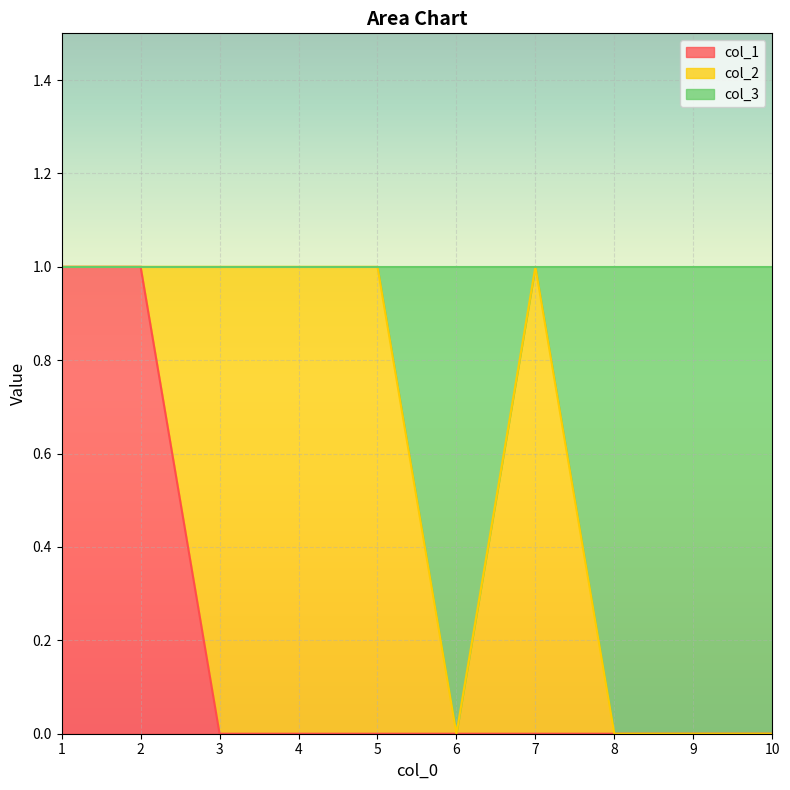

The value of col_3 at 3 is 1. True or false?

False